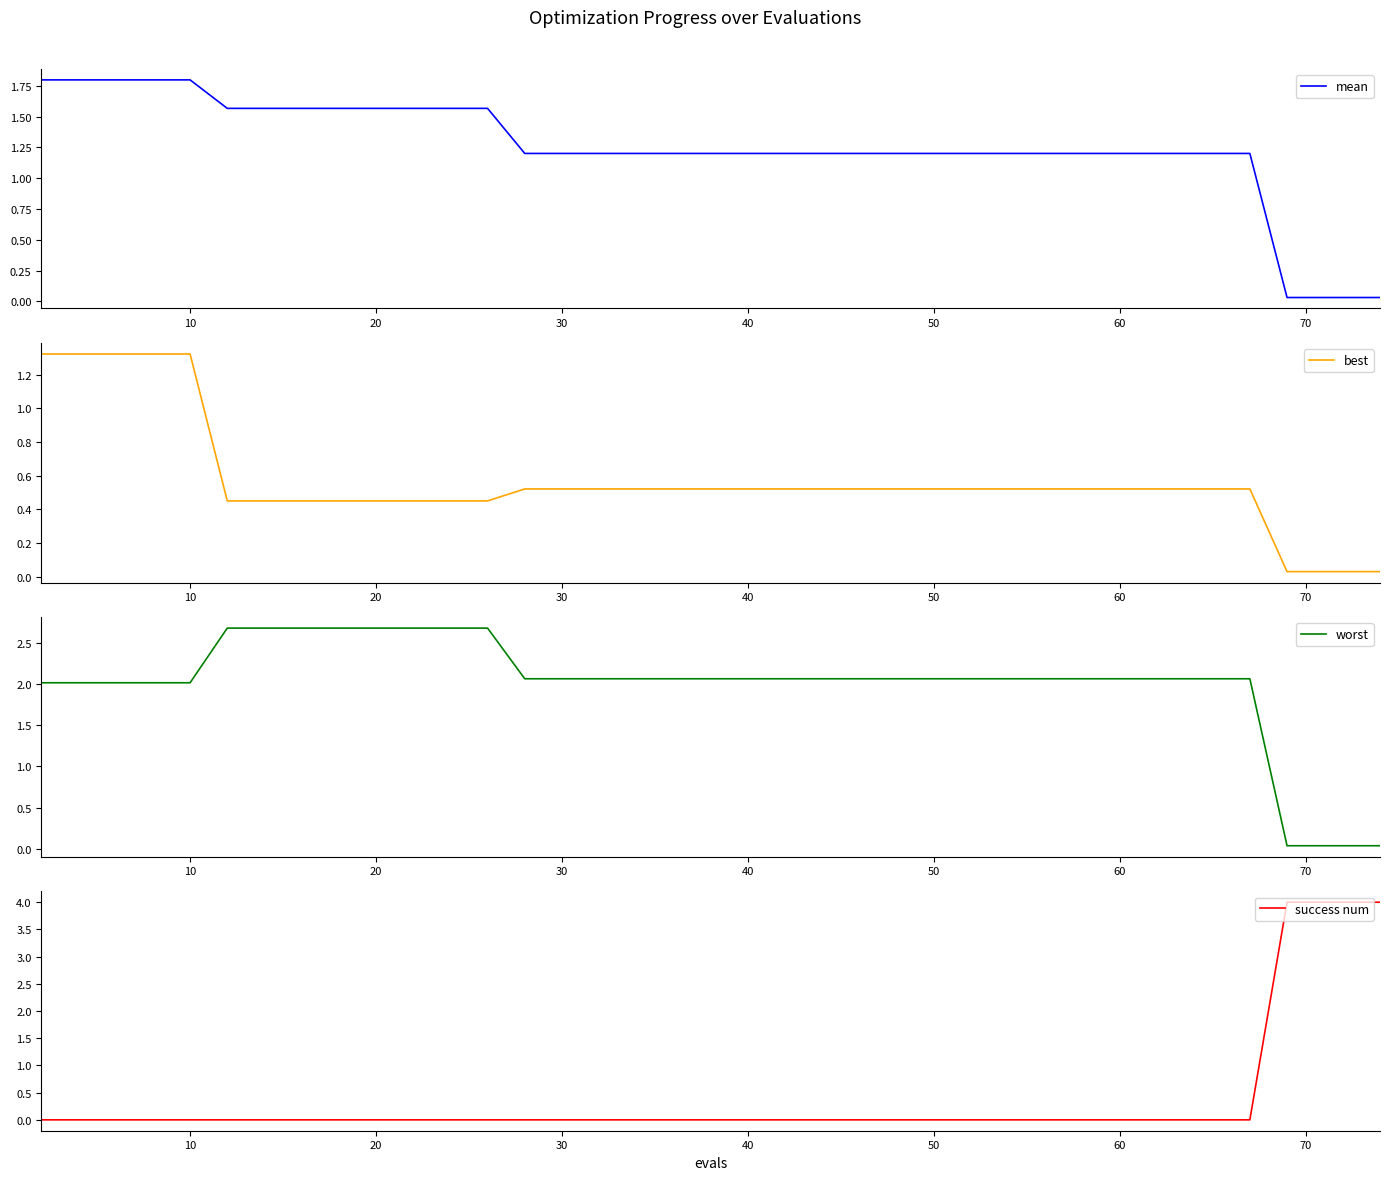

How many lines are shown in the chart?

4